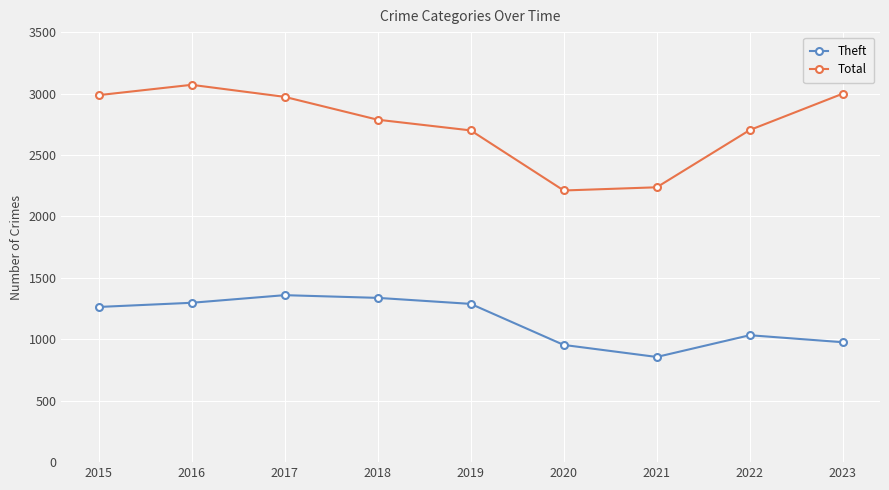

At which label does Total reach its peak?

2016